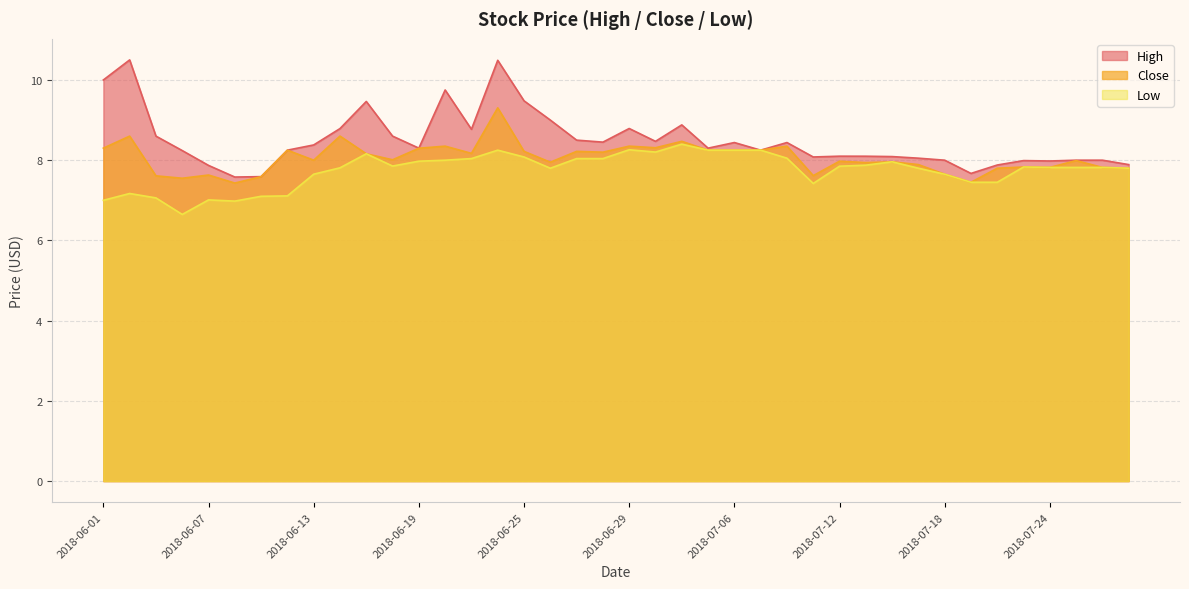

Which category has the highest value in the Low series?

2018-07-03